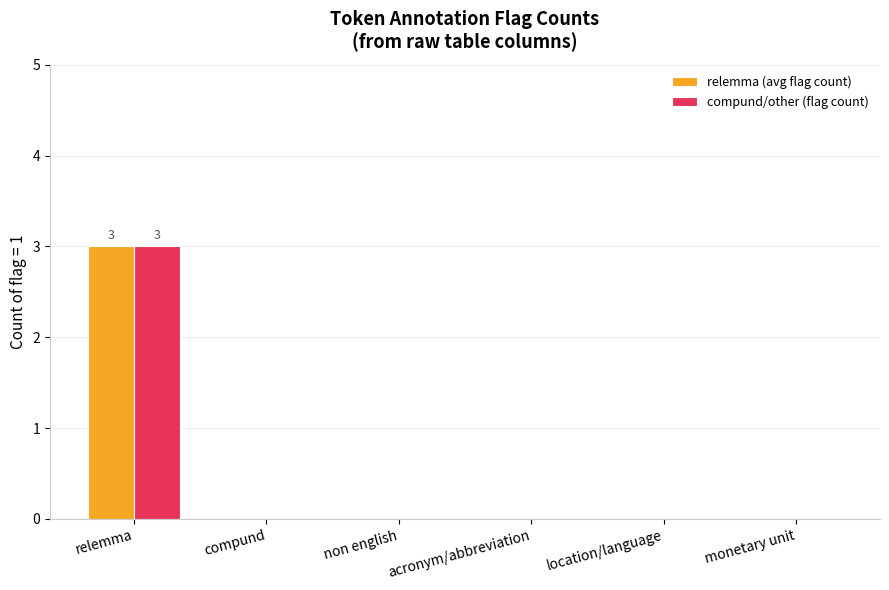

How many series are shown in this chart?

2